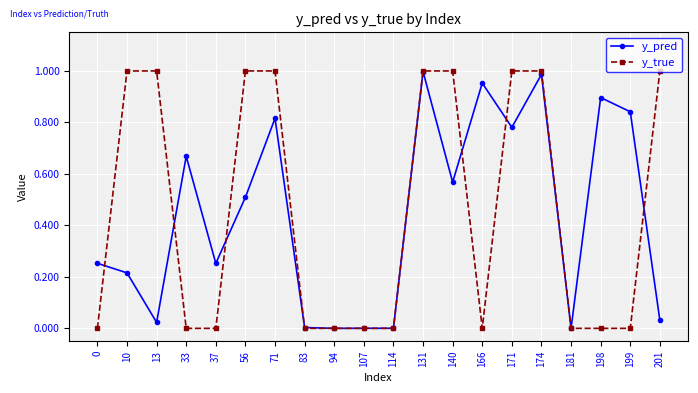

Rank the series at 71 from highest to lowest value.

y_true, y_pred